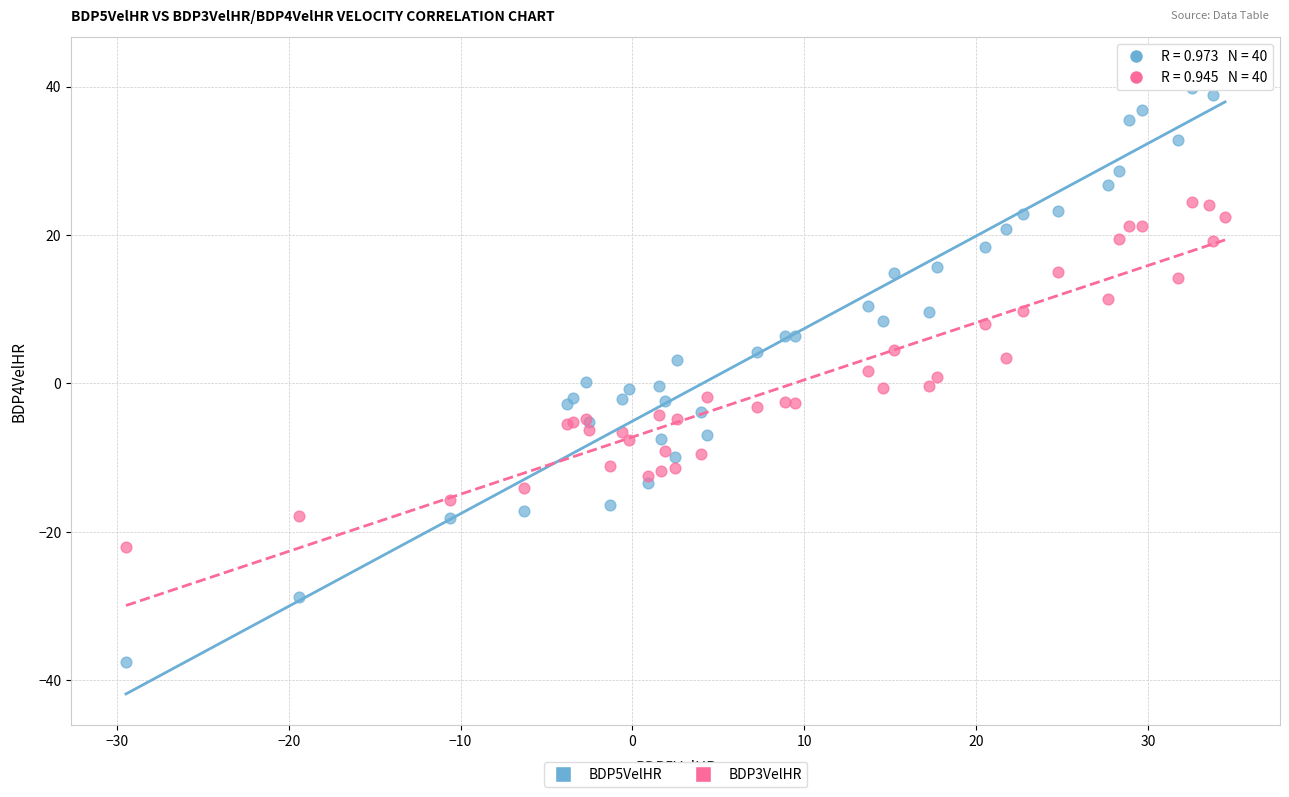

What are all the series names shown in the legend?

BDP5VelHR, BDP3VelHR